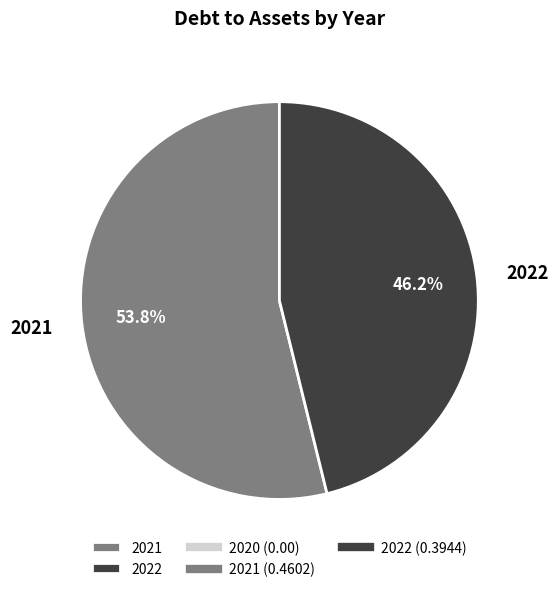

What is the total percentage of 2021 and 2022?

100.0%